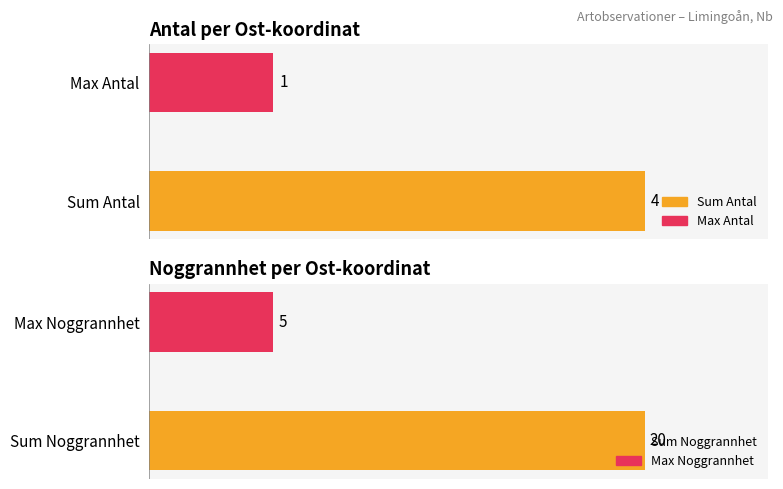

Rank the series by their maximum value, from highest to lowest.

Noggrannhet, Antal